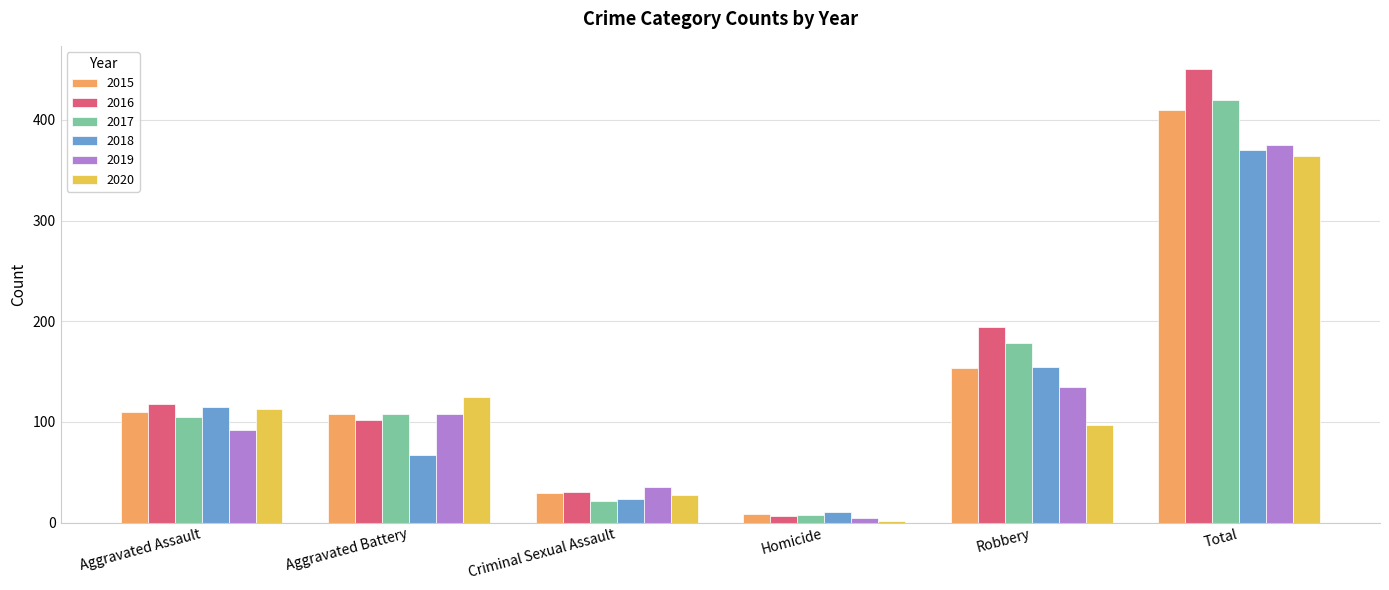

Is it true that 2018 equals 23 at Criminal Sexual Assault?

True